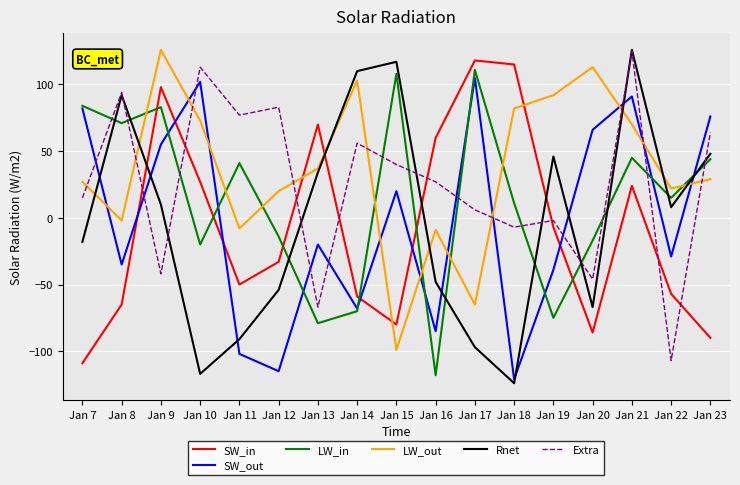

At which label does Extra first exceed 27?

Jan 8